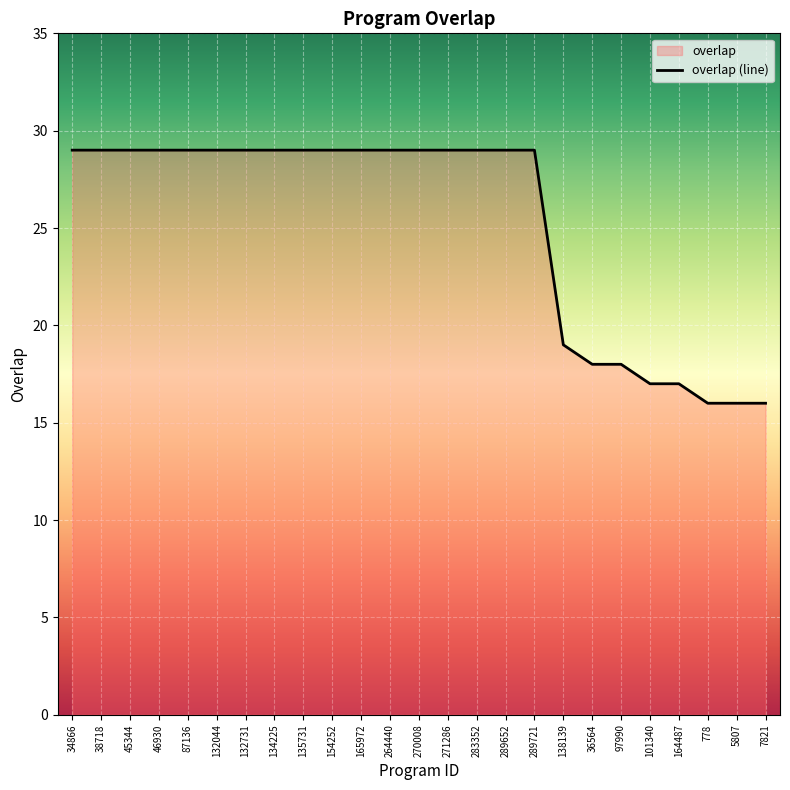

True or false: the data has more than 0 interior local peaks.

False